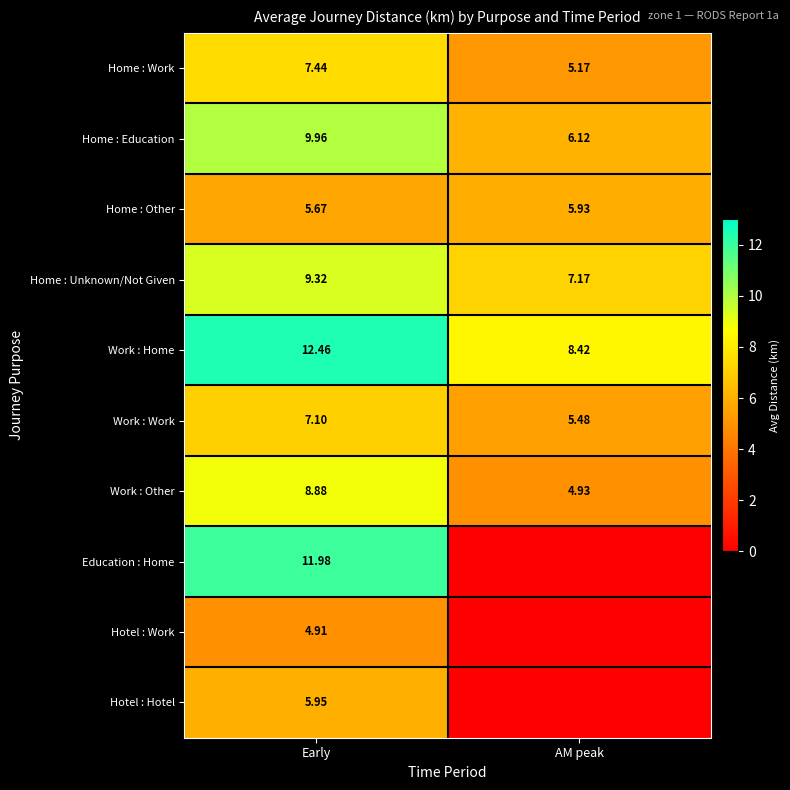

Where is Home : Education nearest to the value 8?

AM peak